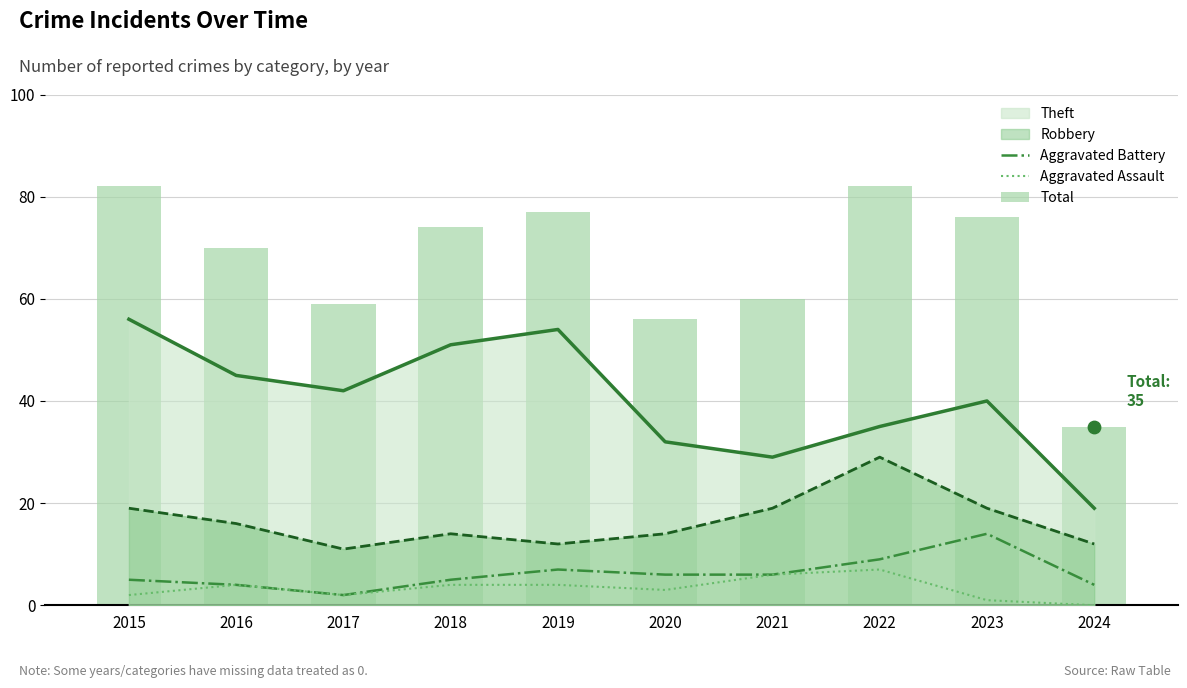

Which series has the largest total across all categories?

Total